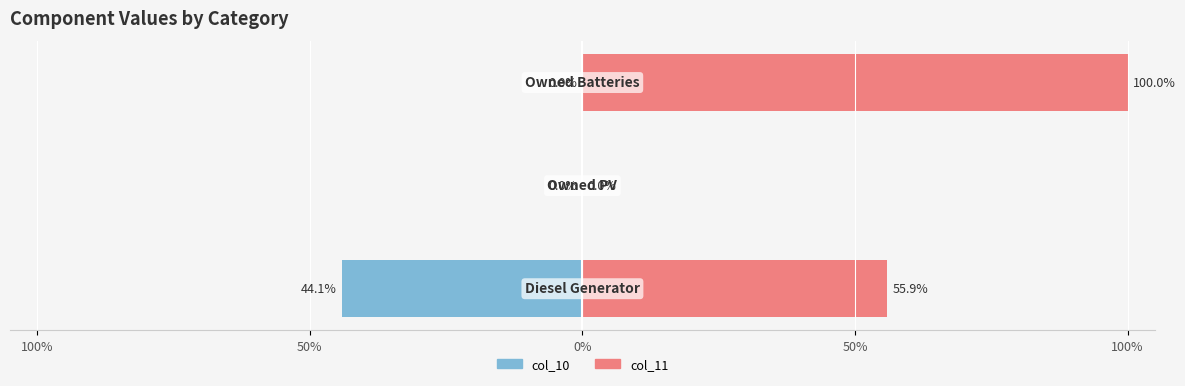

Rank the series at 100% from lowest to highest value.

col_10, col_11